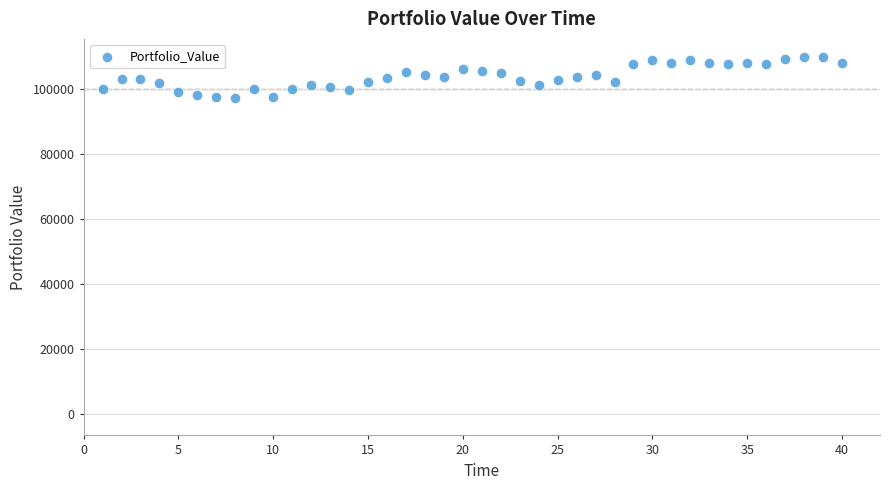

What is the range of X values (max minus min)?

39.0